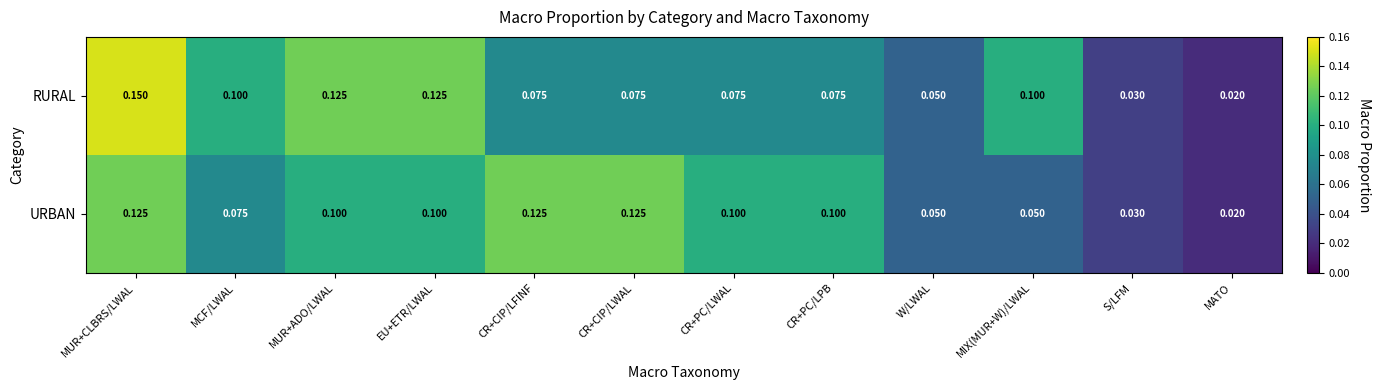

At which label is URBAN closest to 0?

MATO